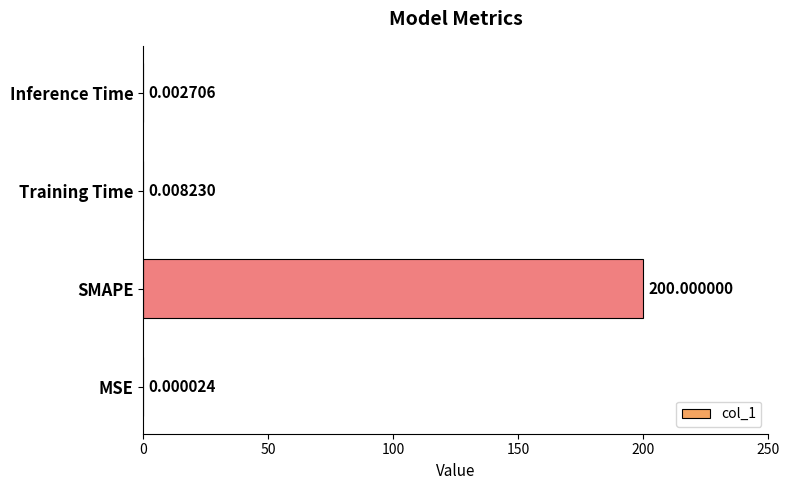

What is the change in value from SMAPE to Training Time?

-200.0